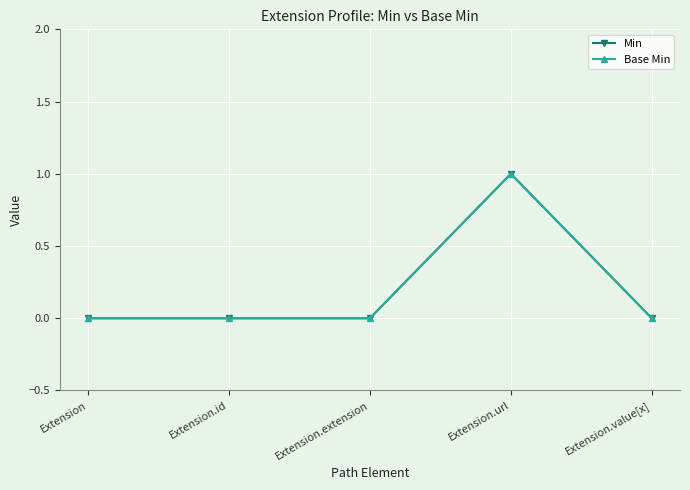

At which category is the sum across all series the highest?

Extension.url